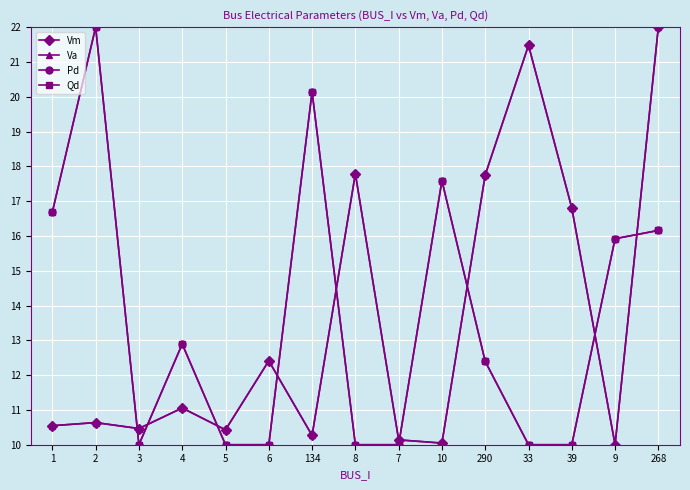

At which category does the chart reach its minimum across all series?

9